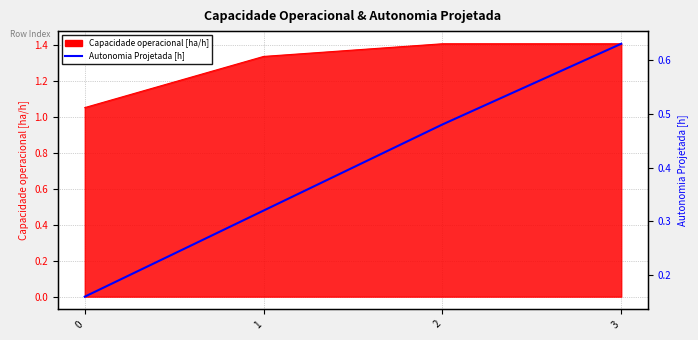

Read the value at 3.

0.6